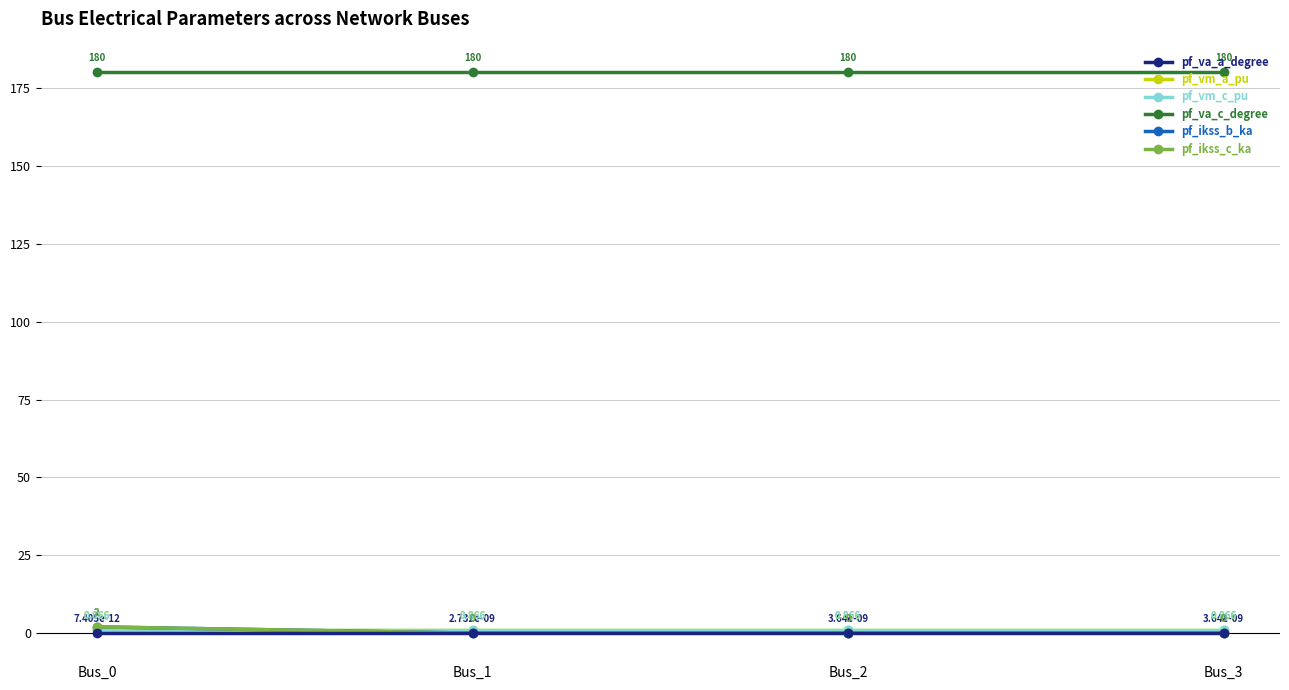

Which category has the lowest value across all series?

Bus_1